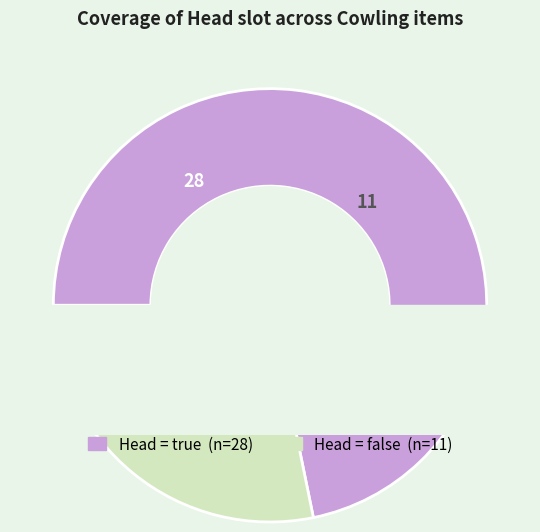

What percentage is the true slice, to the nearest percent?

72%